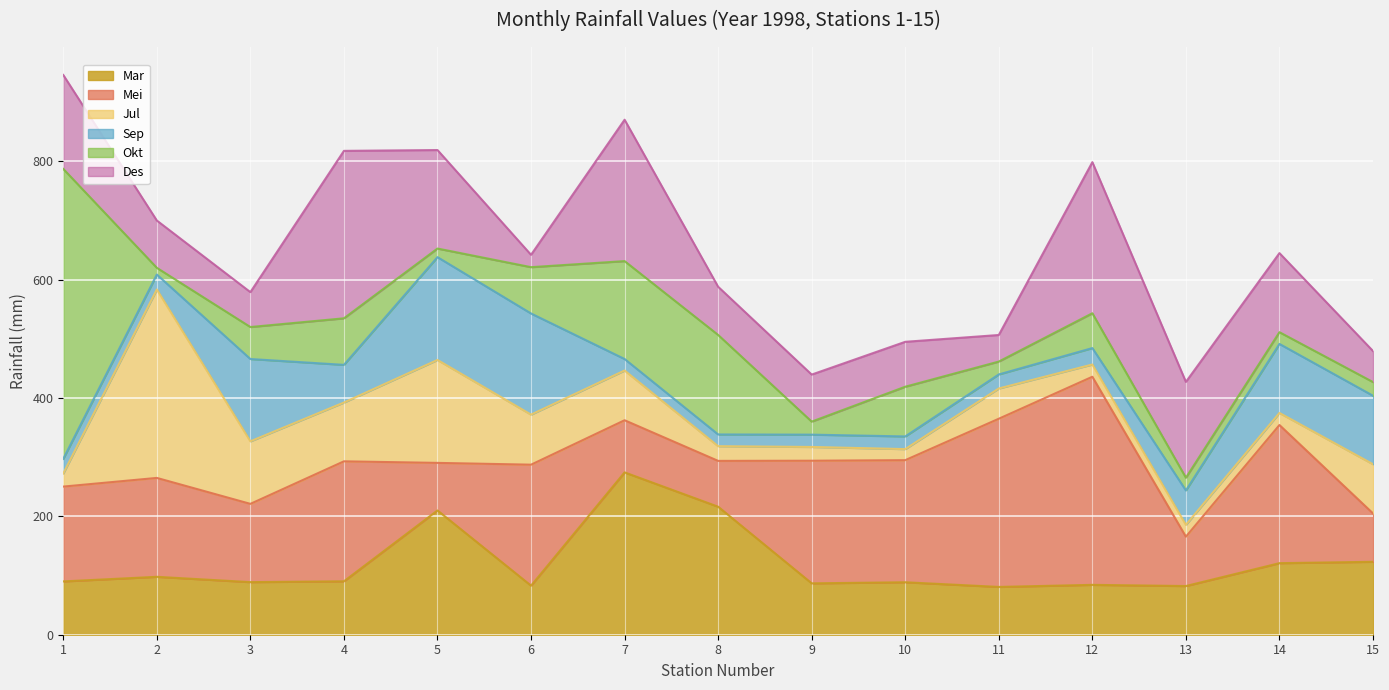

What is the difference between the highest and lowest values at 11?

262.6